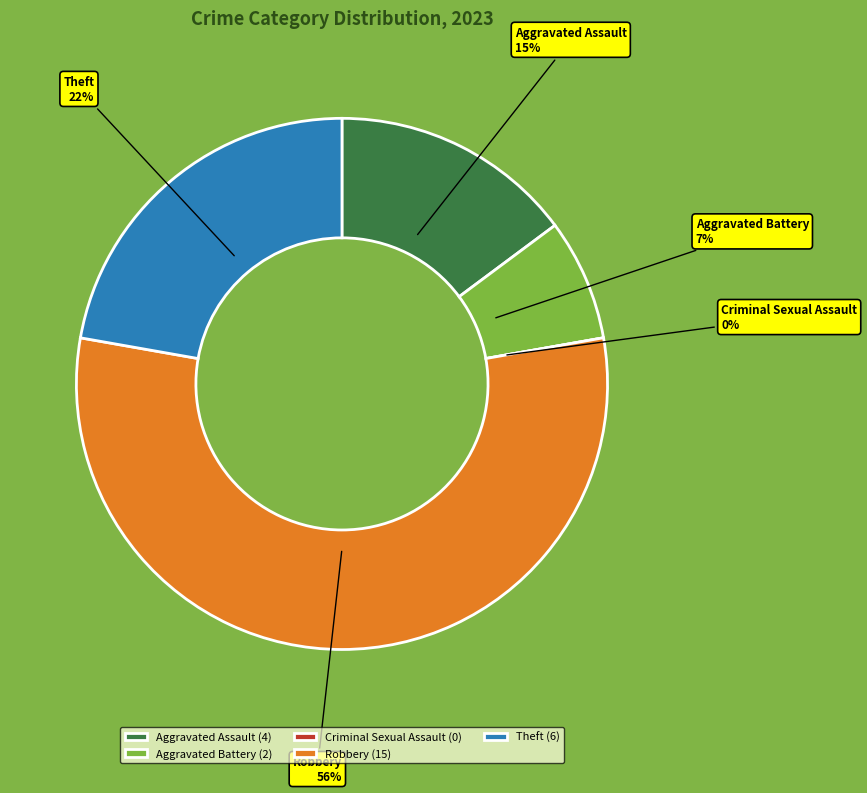

What is the largest slice in the pie chart?

Robbery